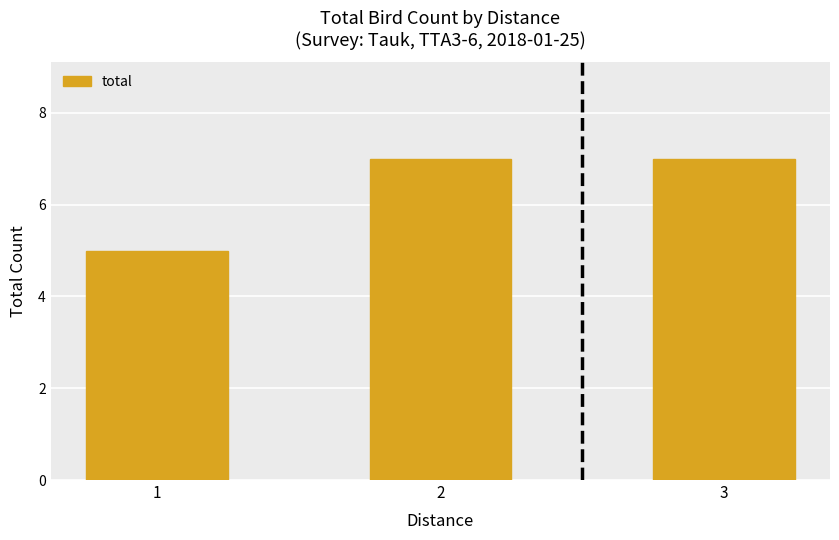

Reading right to left, transcribe all the data shown in this chart.

3=7	2=7	1=5